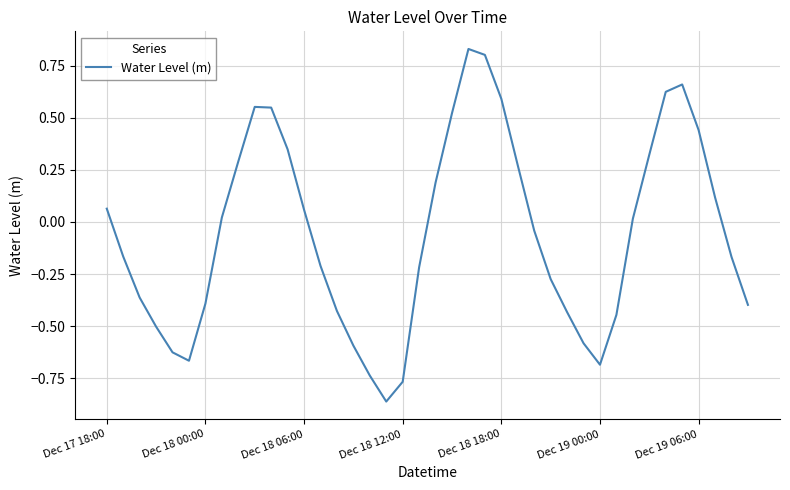

How many lines are shown in the chart?

1